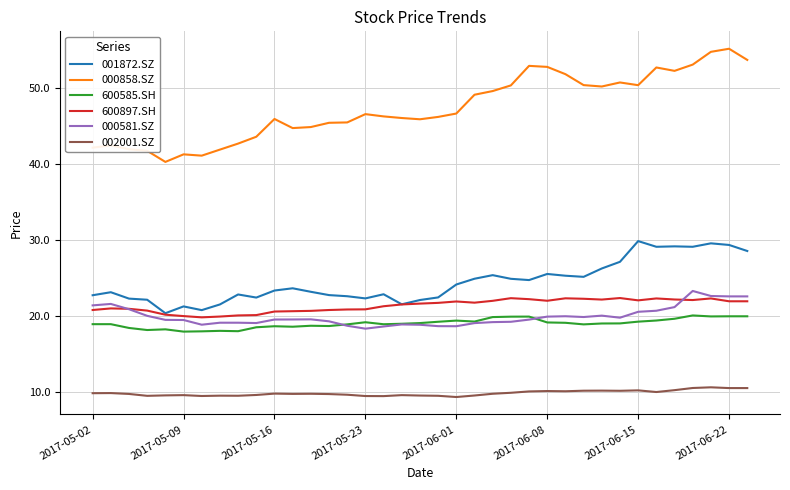

Which series has the widest spread of values?

000858.SZ